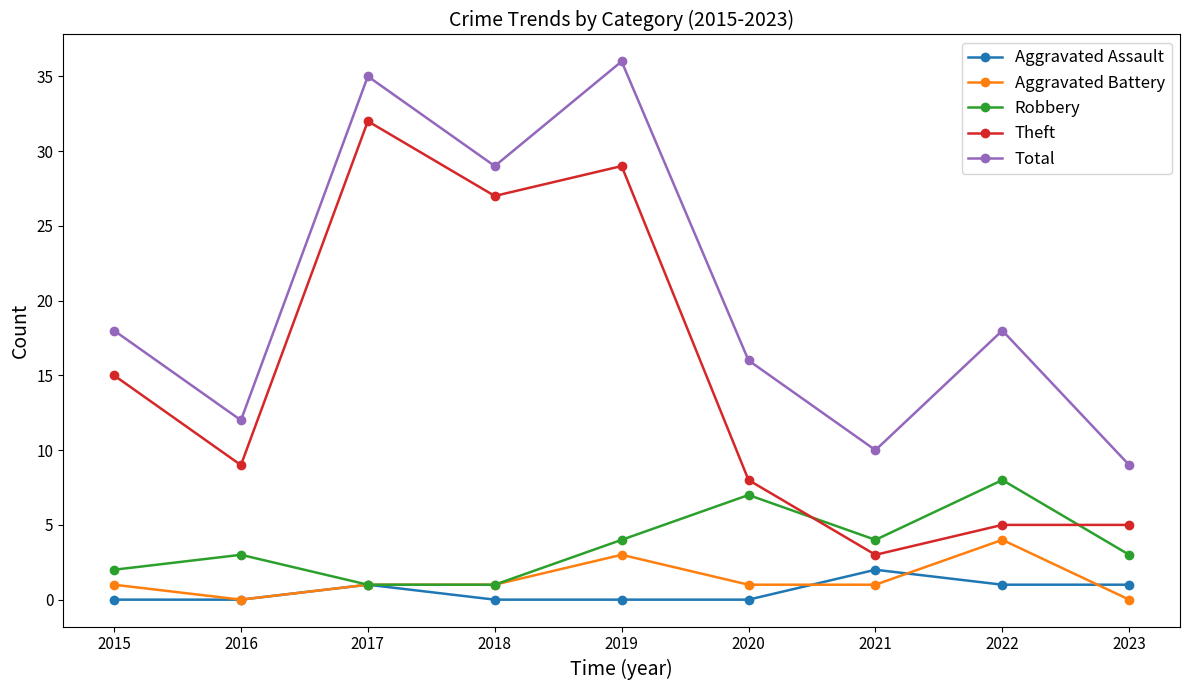

At 2022, list the series in order from largest to smallest.

Total, Robbery, Theft, Aggravated Battery, Aggravated Assault